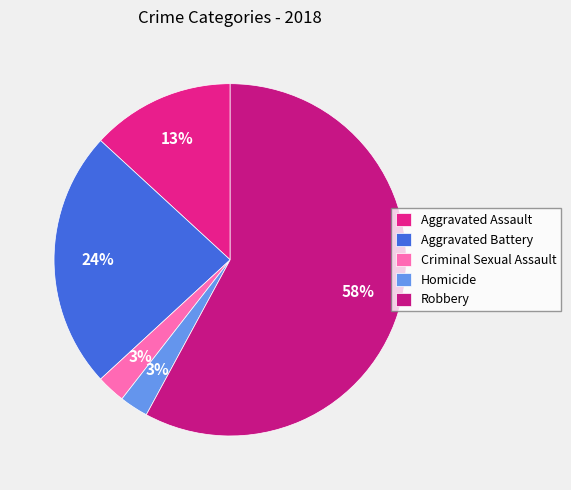

To the nearest percent, what portion does Homicide represent?

3%